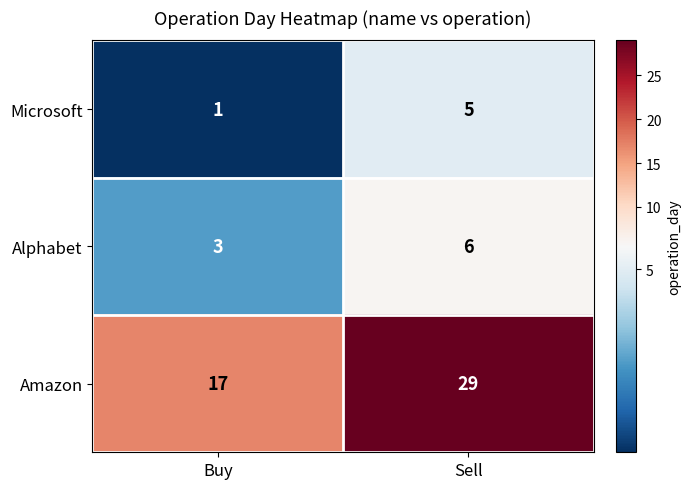

What is the sum of all Microsoft values?

6